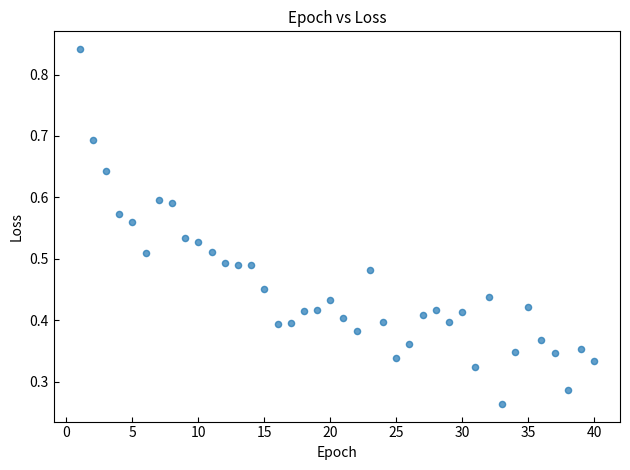

What is the range of X values (max minus min)?

39.0